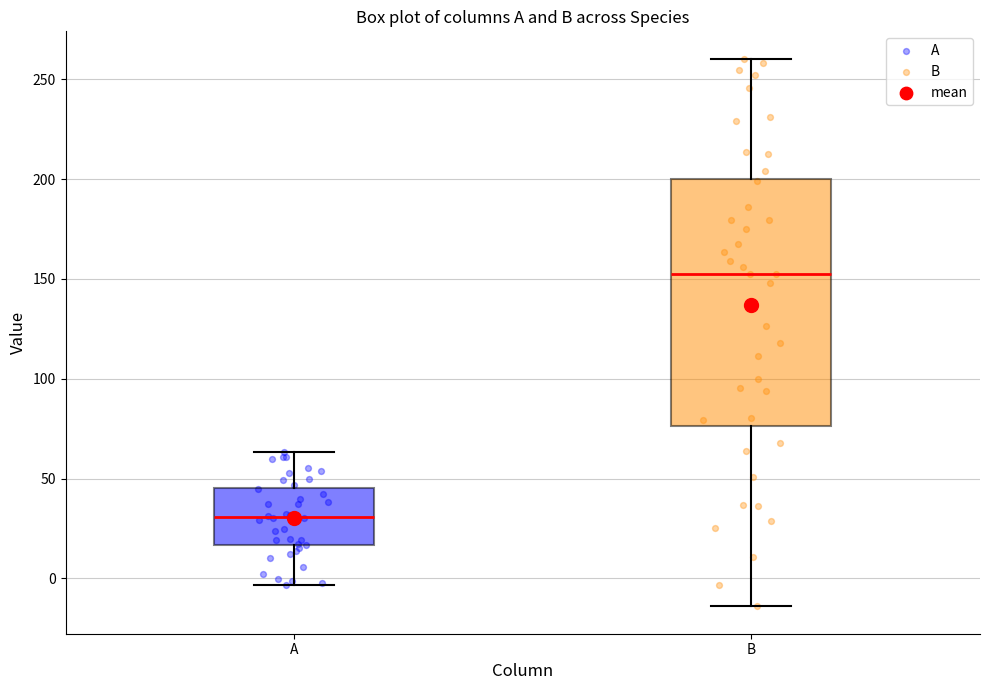

Reading left to right, transcribe this box plot: for each box, give where its median line is, the range the box spans, and where its two whiskers end, as read against the y-axis. The values are not printed on the chart, so give them approximately, as read against the axis.

A: median 30, box 15 to 45, whiskers -5 to 65
B: median 150, box 75 to 200, whiskers -15 to 260